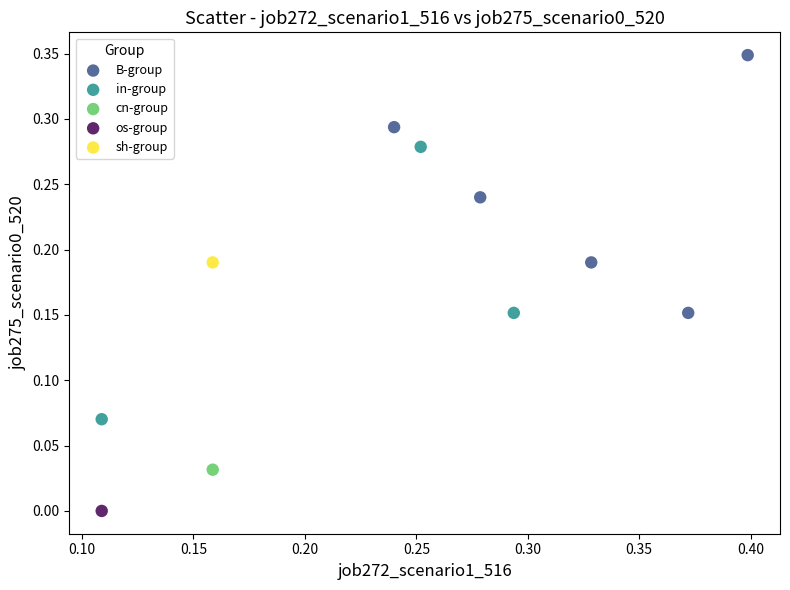

What are all the series names shown in the legend?

B-group, in-group, cn-group, os-group, sh-group